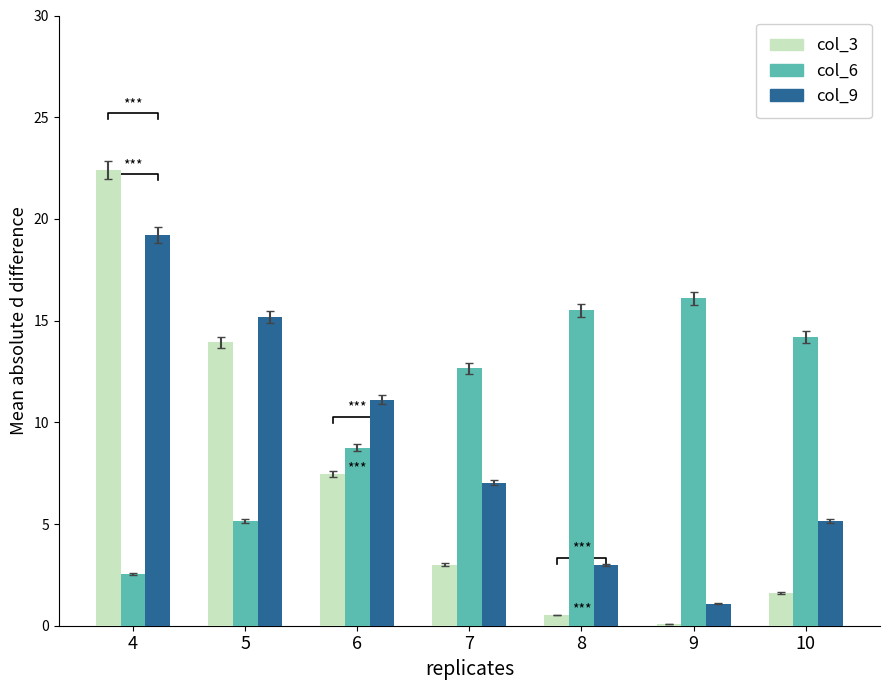

Reading right to left, what are all the values shown in this chart?

col_3: 10=1.6	9=0.1	8=0.5	7=3.0	6=7.5	5=13.9	4=22.4
col_6: 10=14.2	9=16.1	8=15.5	7=12.6	6=8.7	5=5.1	4=2.6
col_9: 10=5.1	9=1.1	8=3.0	7=7.0	6=11.1	5=15.2	4=19.2